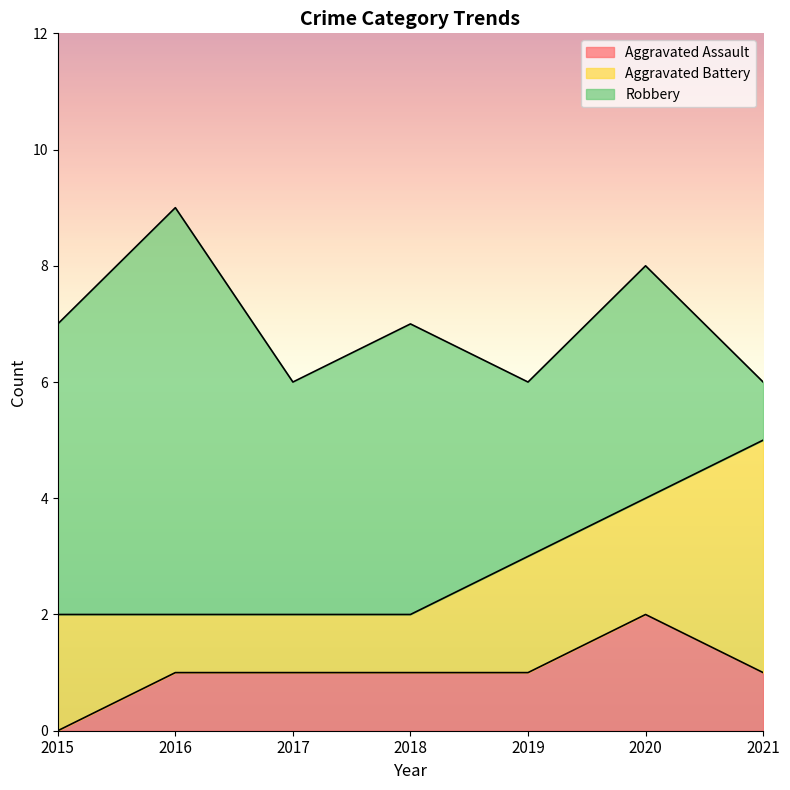

Which label corresponds to the smallest value in the chart?

2015